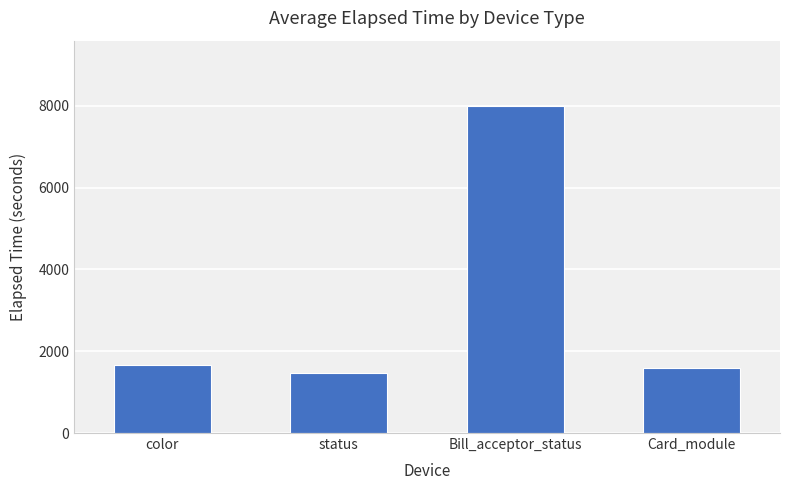

What position from the right is Bill_acceptor_status?

2